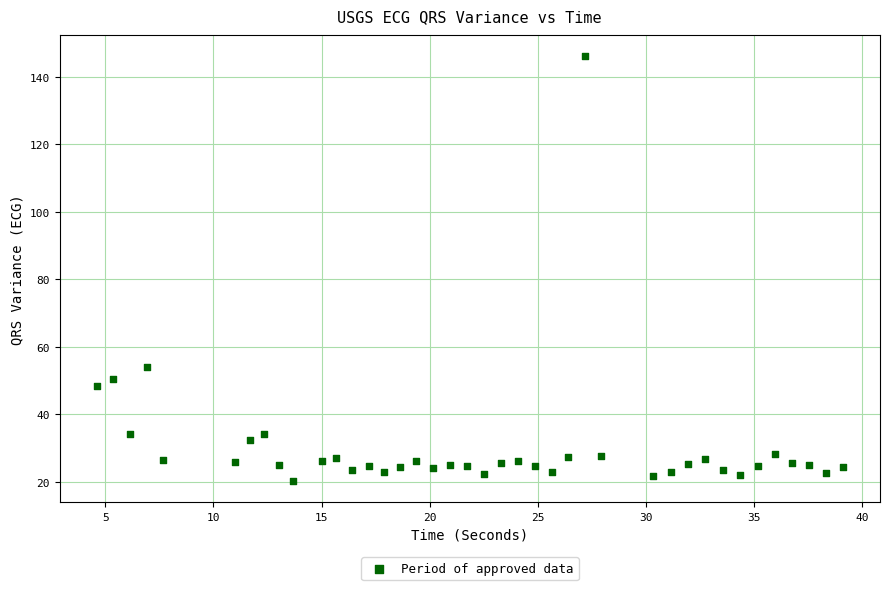

What Y value in the scatter plot is closest to 83?

54.1